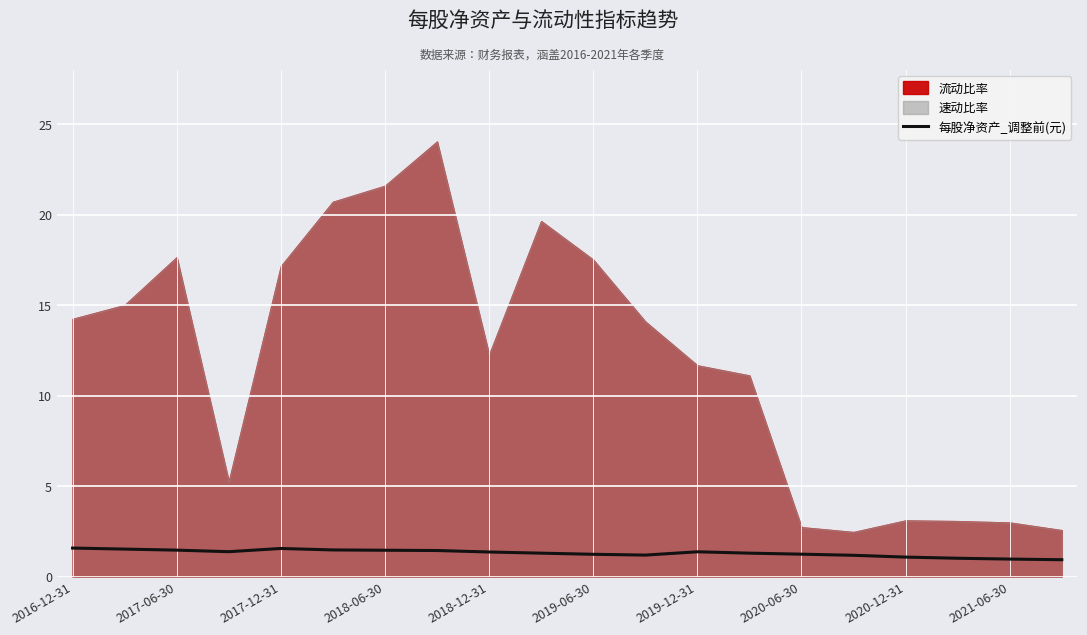

Reading left to right, extract all data points from this chart.

1.6	1.5	1.5	1.4	1.5	1.5	1.5	1.4	1.4	1.3	1.2	1.2	1.4	1.3	1.2	1.2	1.1	1.0	1.0	0.9